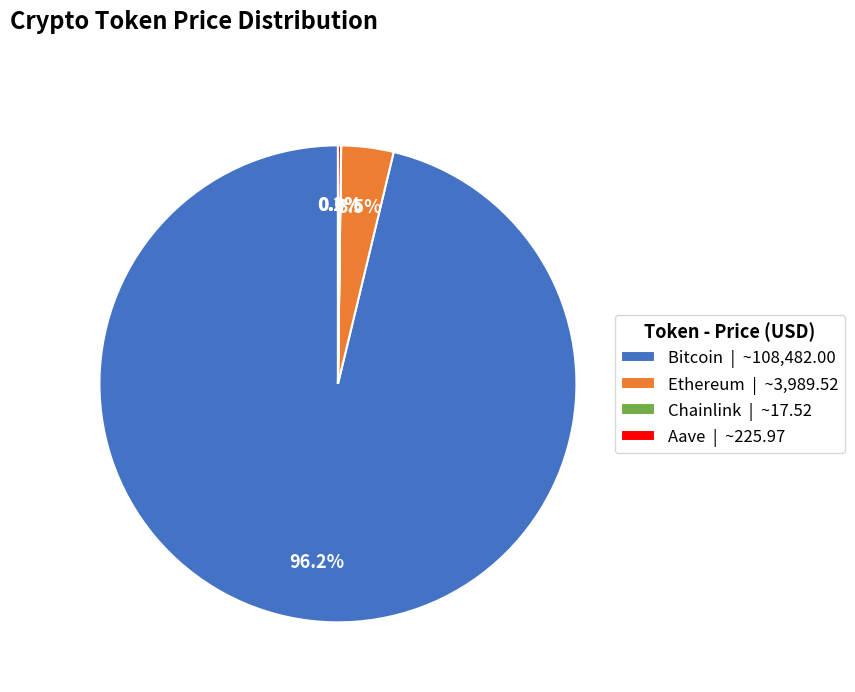

Which has a higher value, Ethereum | ~3,989.52 or Bitcoin | ~108,482.00?

Bitcoin | ~108,482.00